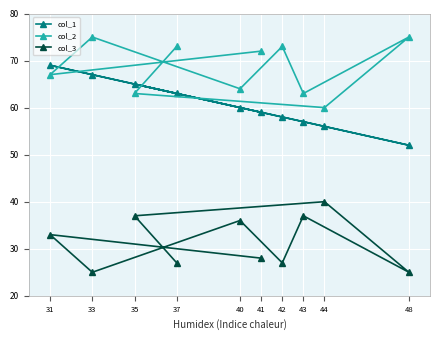

Reading left to right, extract all data points from this chart.

col_1: 31=69	33=67	35=65	37=63	40=60	41=59	42=58	43=57	44=56	48=52
col_2: 31=67	33=75	35=63	37=73	40=64	41=72	42=73	43=63	44=60	48=75
col_3: 31=33	33=25	35=37	37=27	40=36	41=28	42=27	43=37	44=40	48=25